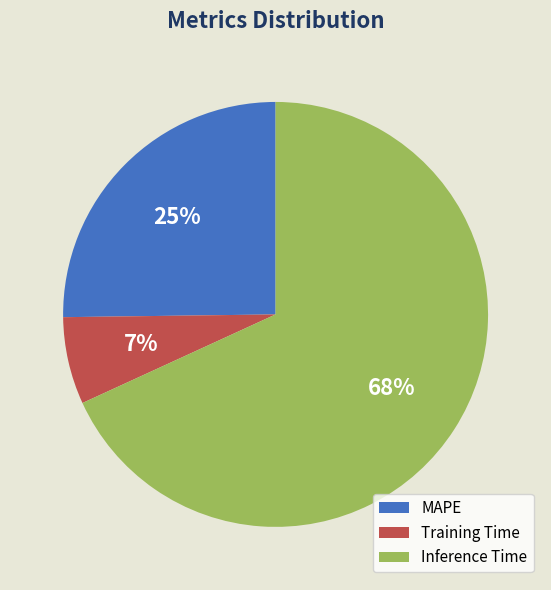

True or false: MAPE accounts for 10% of the total.

False